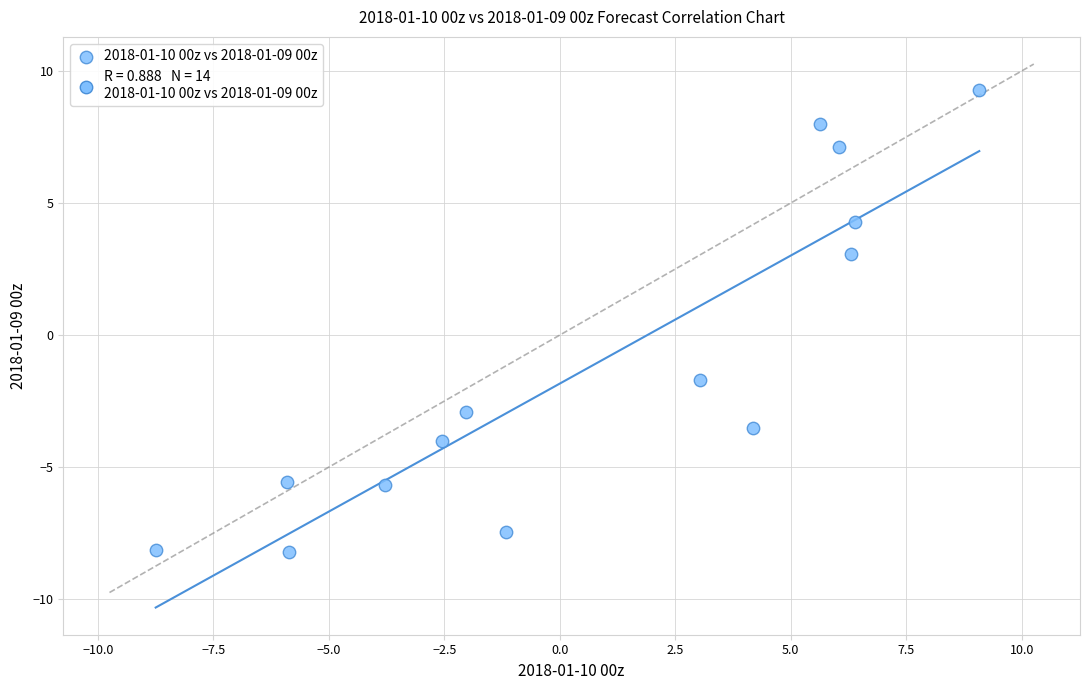

What is the range of X values (max minus min)?

17.8